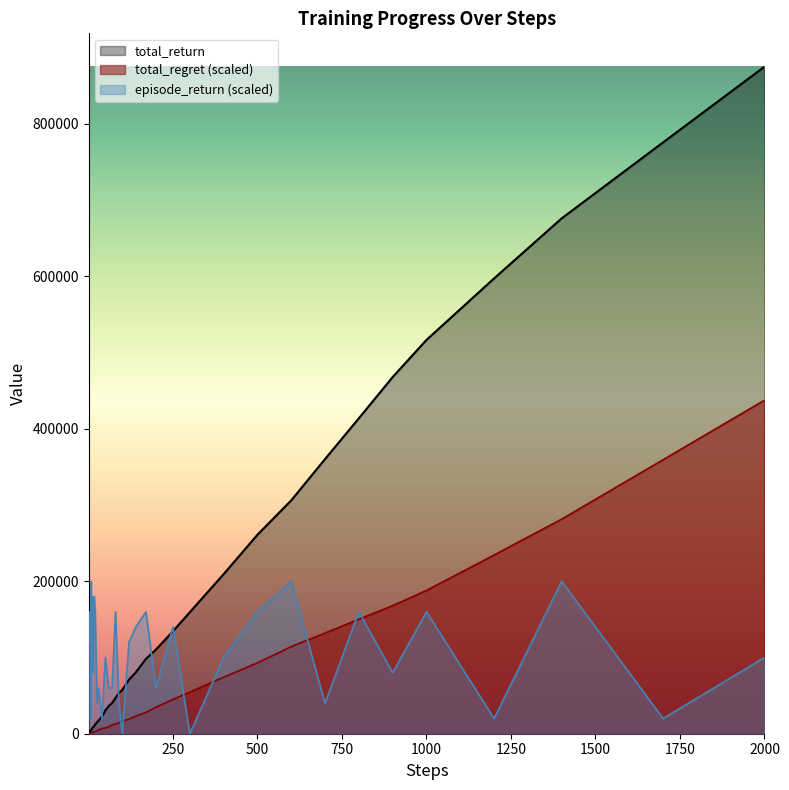

What is the value of the episode_return point at the 19th from the left?

60000.0